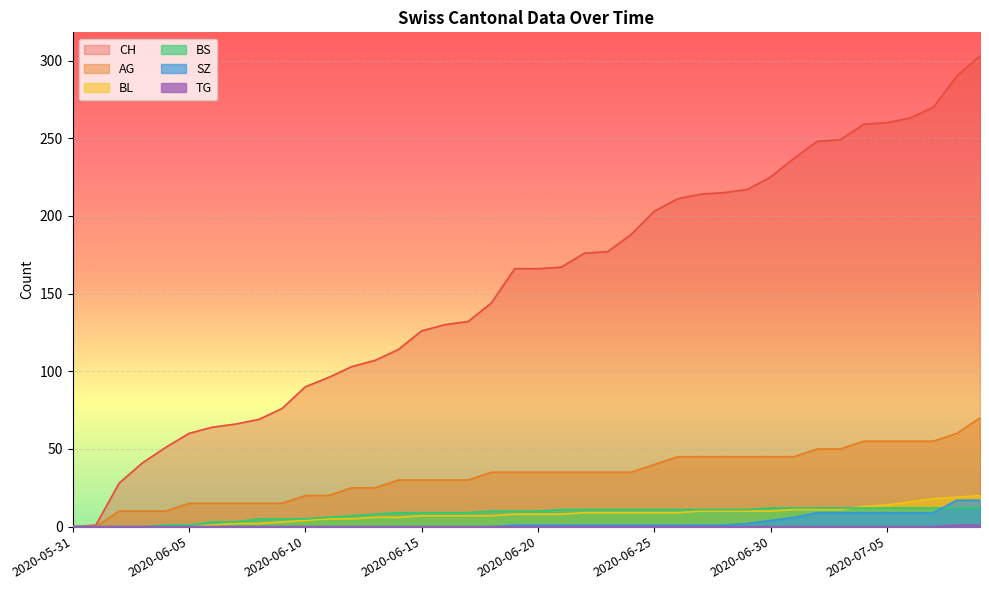

What is the difference between the second highest and second lowest values in the SZ series?

17